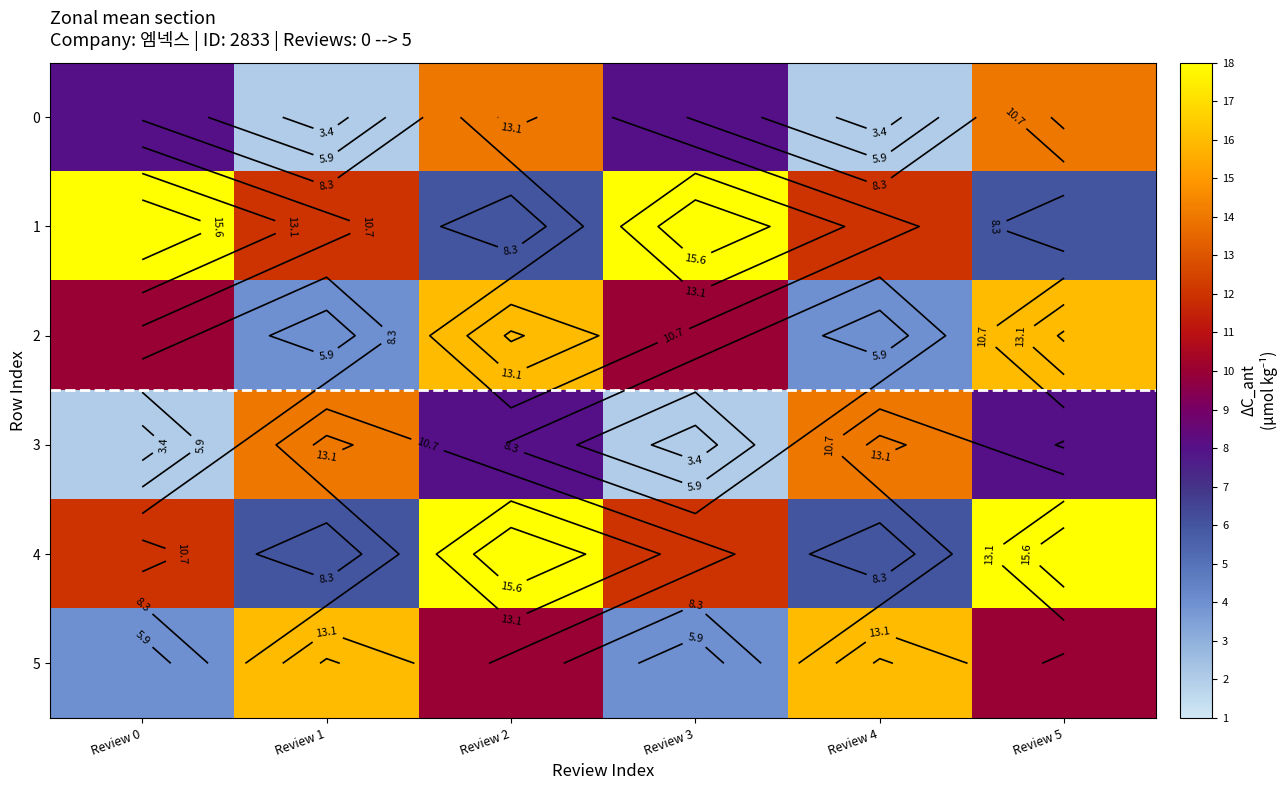

Which category has the highest value across all series?

Review 0